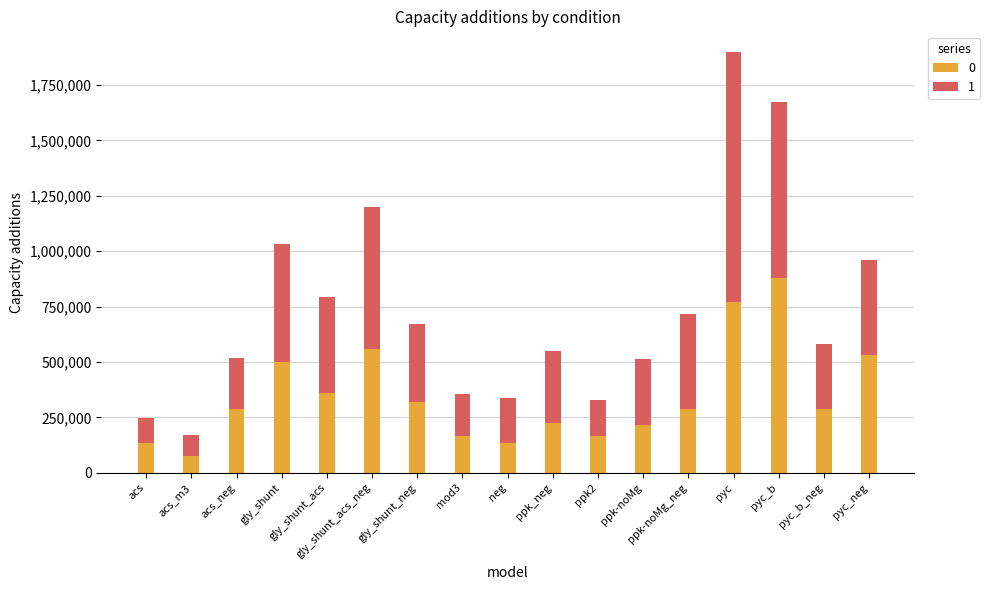

At which label does 0 reach its peak?

pyc_b